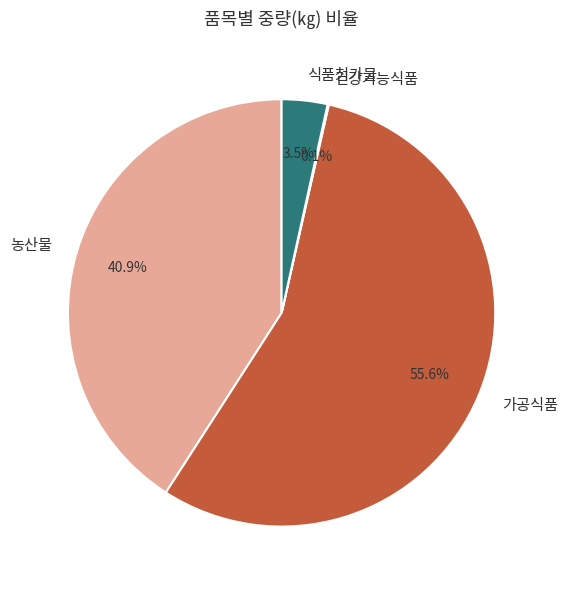

Which category has the biggest portion of the pie?

가공식품